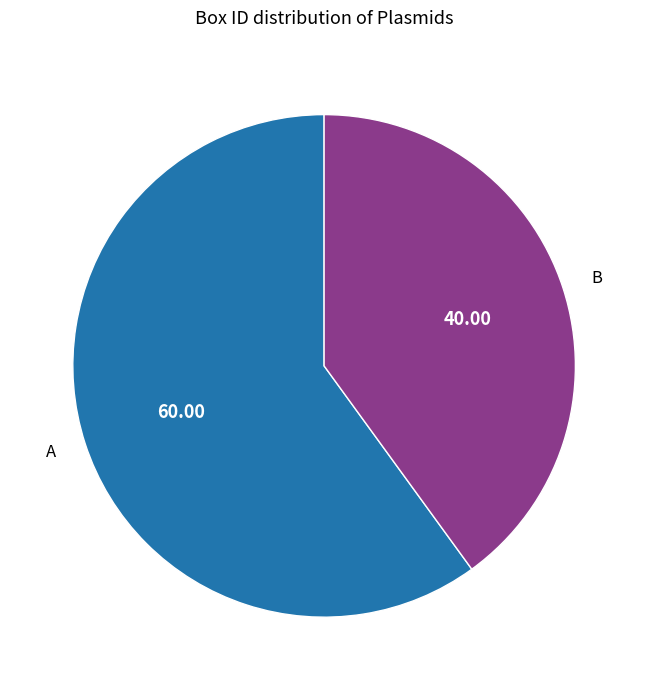

How many segments does this pie chart have?

2